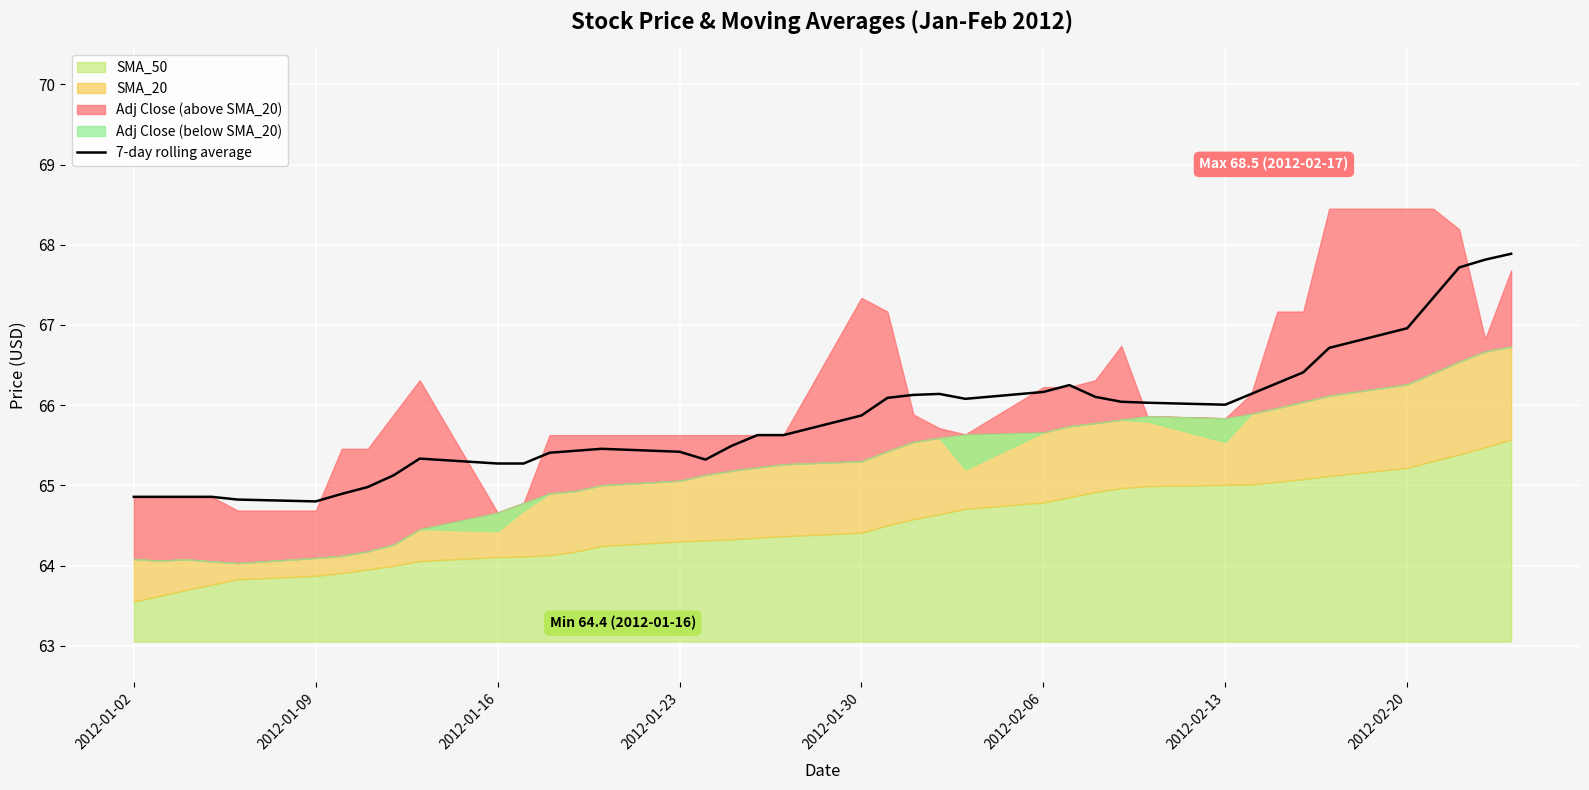

What is the maximum value for 7-day rolling average?

67.9